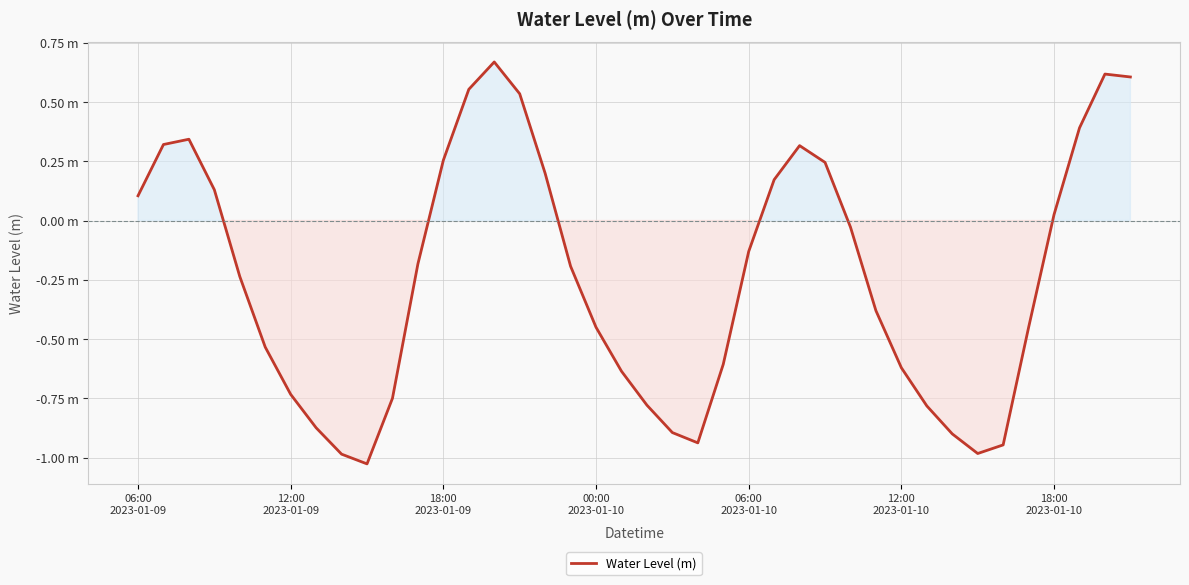

How many points are lower than both their immediate neighbors (excluding endpoints)?

3